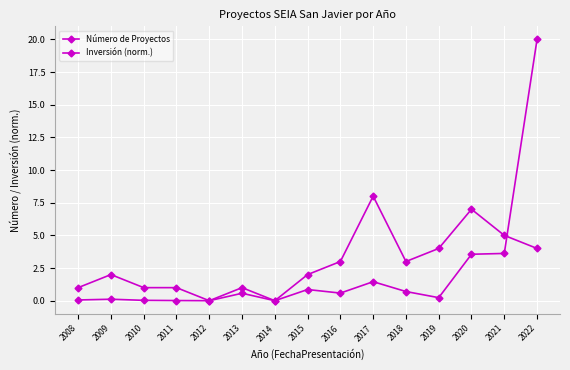

Reading right to left, what are all the values shown in this chart?

Número de Proyectos: 4.0	5.0	7.0	4.0	3.0	8.0	3.0	2.0	0.0	1.0	0.0	1.0	1.0	2.0	1.0
Inversión (norm.): 20.0	3.6	3.6	0.2	0.7	1.5	0.6	0.9	0.0	0.6	0.0	0.0	0.0	0.1	0.1